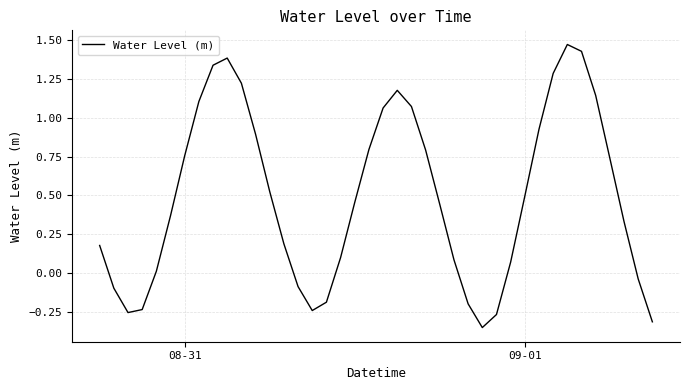

What is the difference between the maximum and minimum values?

1.8